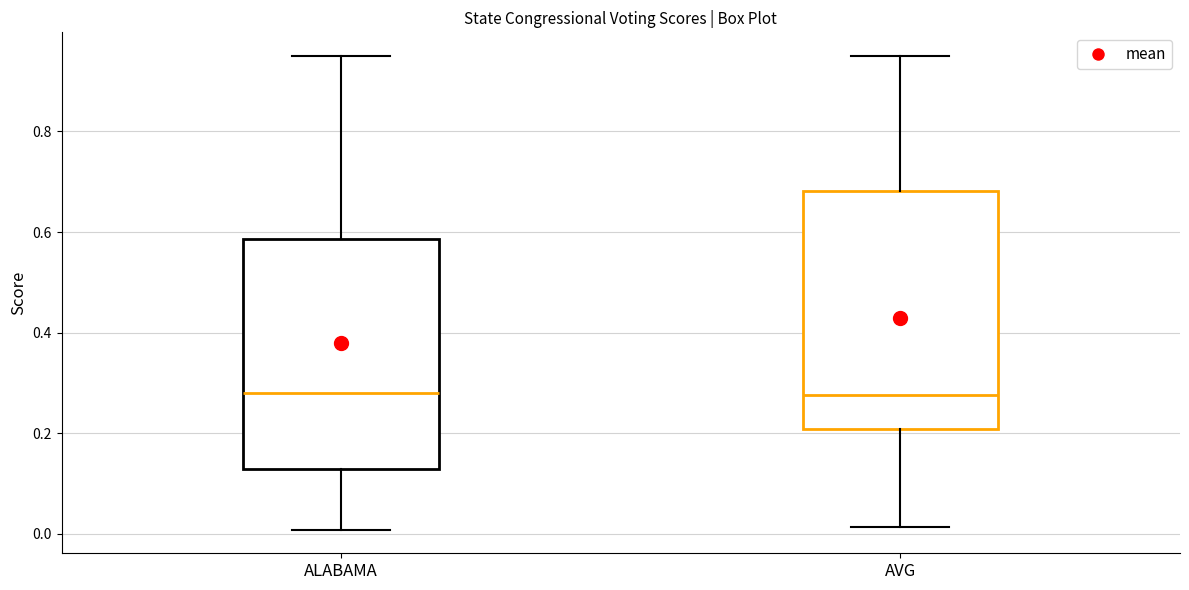

Reading left to right, transcribe this box plot: for each box, give where its median line is, the range the box spans, and where its two whiskers end, as read against the y-axis. The values are not printed on the chart, so give them approximately, as read against the axis.

ALABAMA: median 0.28, box 0.12 to 0.58, whiskers 0.00 to 0.96
AVG: median 0.28, box 0.20 to 0.68, whiskers 0.02 to 0.96